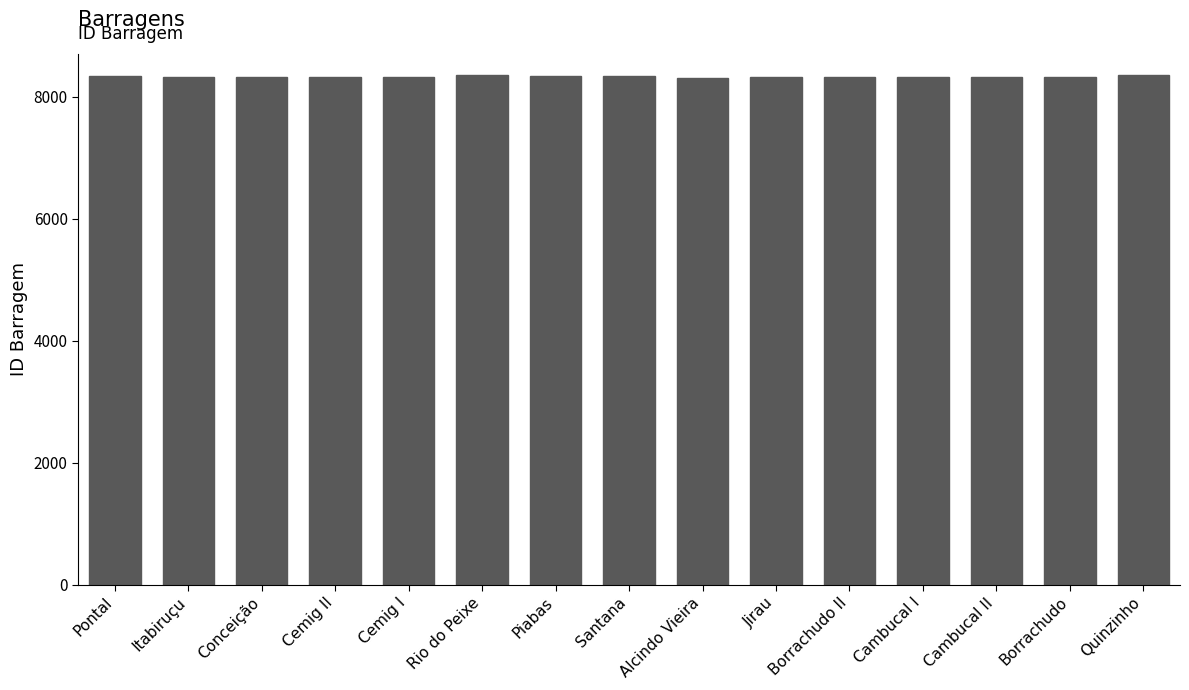

What is the maximum value shown in the chart?

8359